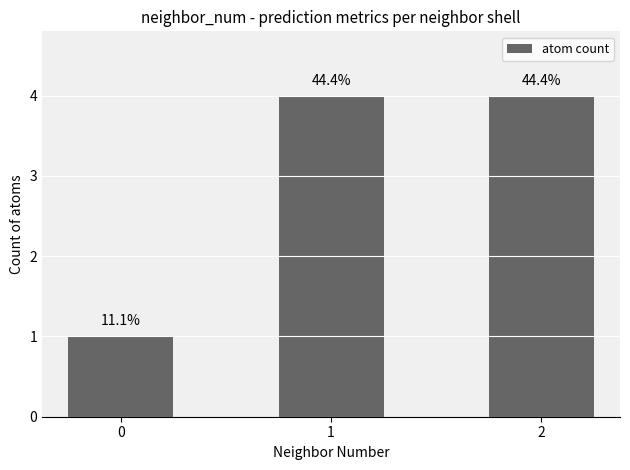

What is the average value?

3